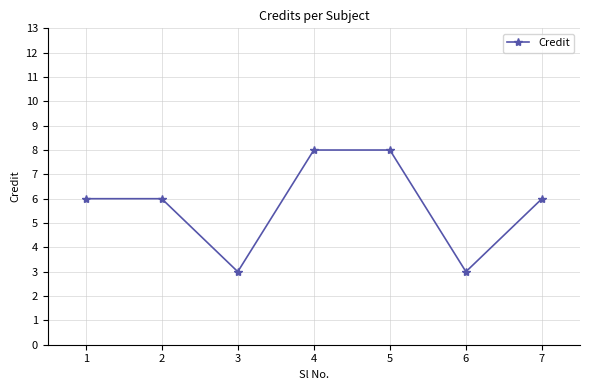

The chart shows a value of 3 at 1. True or false?

False